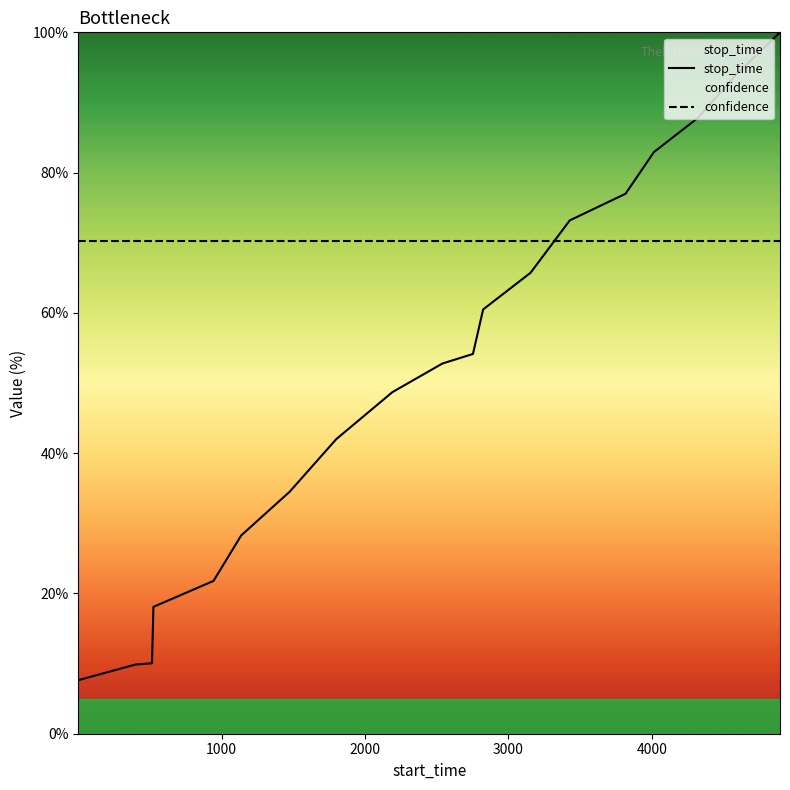

True or false: confidence and stop_time cross at least once.

True